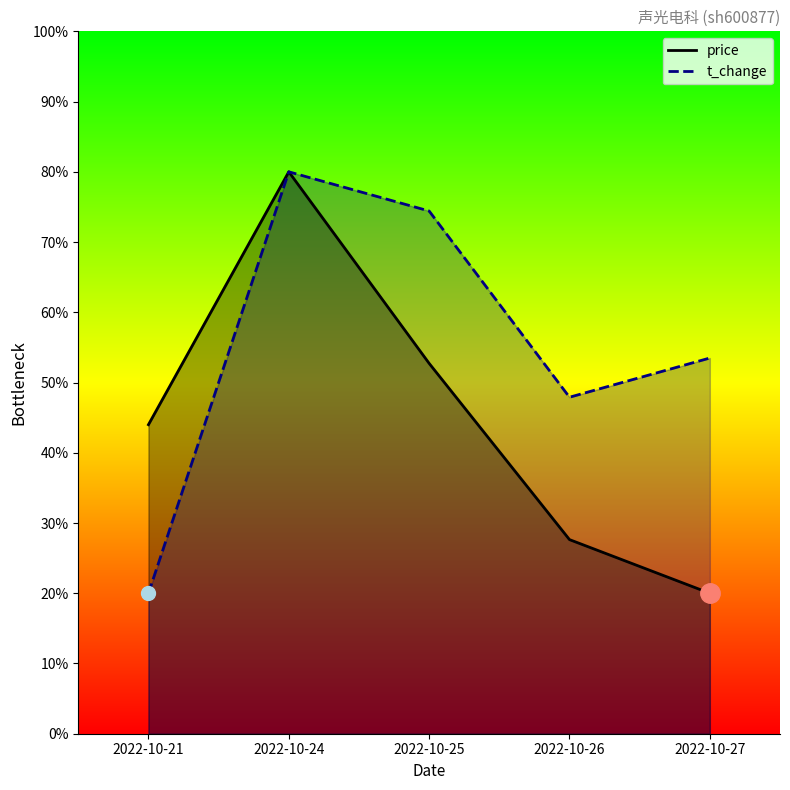

At which label does t_change first exceed 53?

2022-10-24